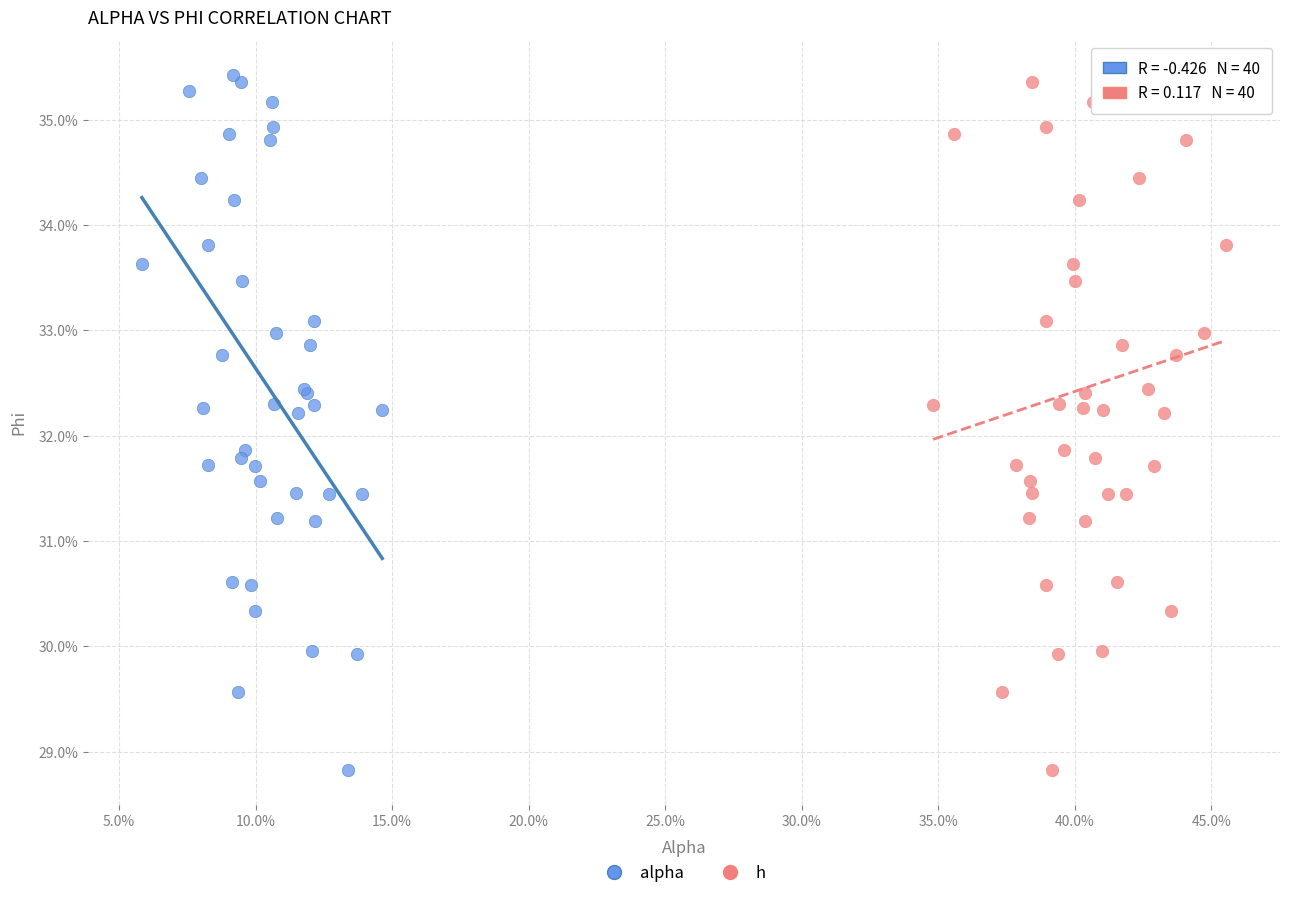

What are all the series names shown in the legend?

alpha, h